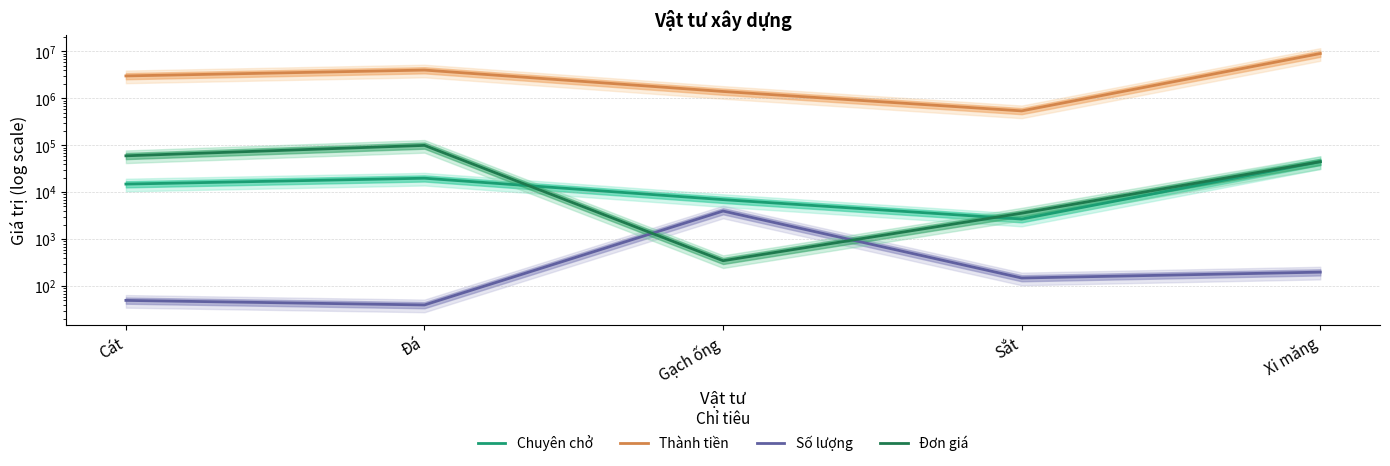

True or false: Đơn giá and Thành tiền intersect in this chart.

False